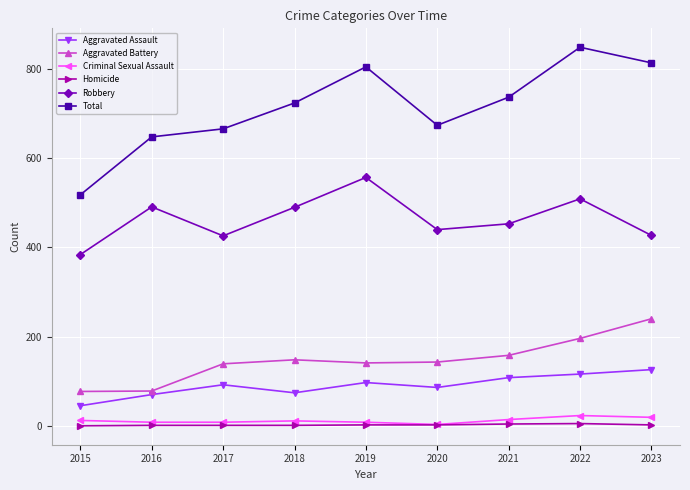

The value of Total at 2016 is 1156. True or false?

False